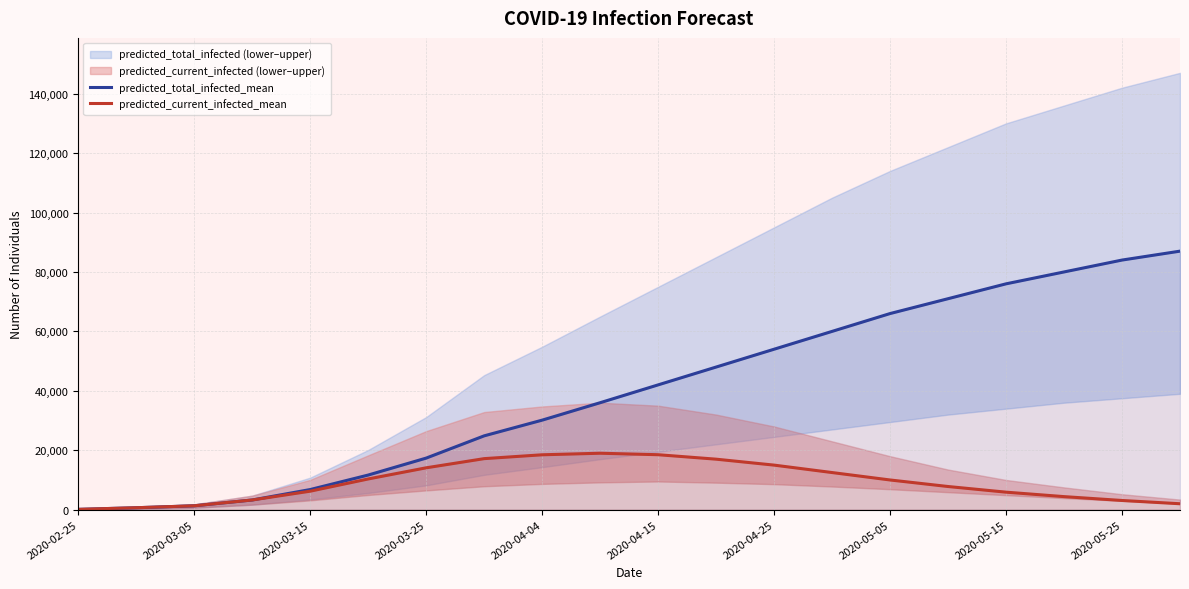

What is the sum of all predicted_current_infected_mean values?

186882